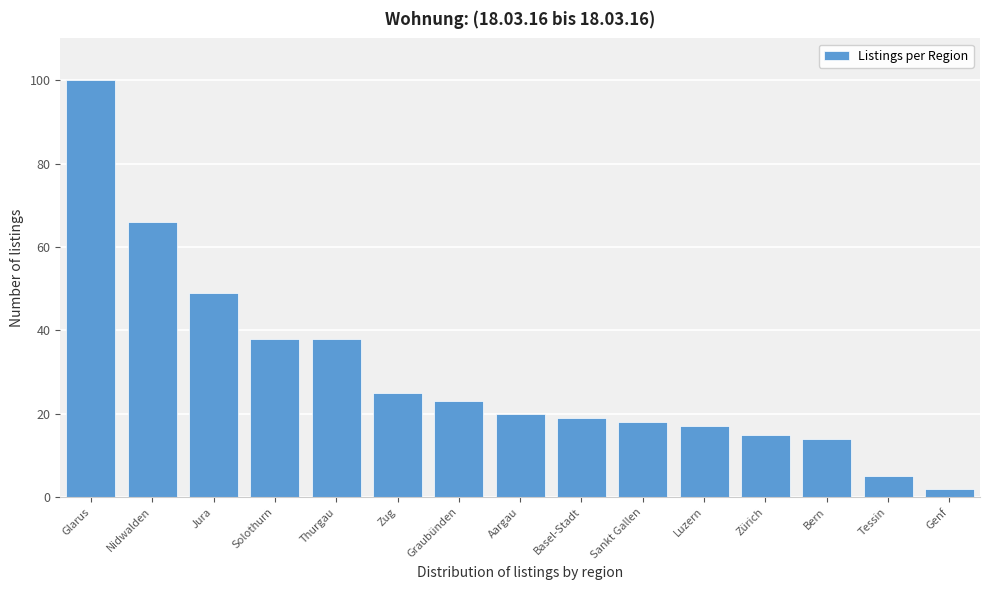

Reading left to right, transcribe all the data shown in this chart.

Glarus=100	Nidwalden=66	Jura=49	Solothurn=38	Thurgau=38	Zug=25	Graubünden=23	Aargau=20	Basel-Stadt=19	Sankt Gallen=18	Luzern=17	Zürich=15	Bern=14	Tessin=5	Genf=2